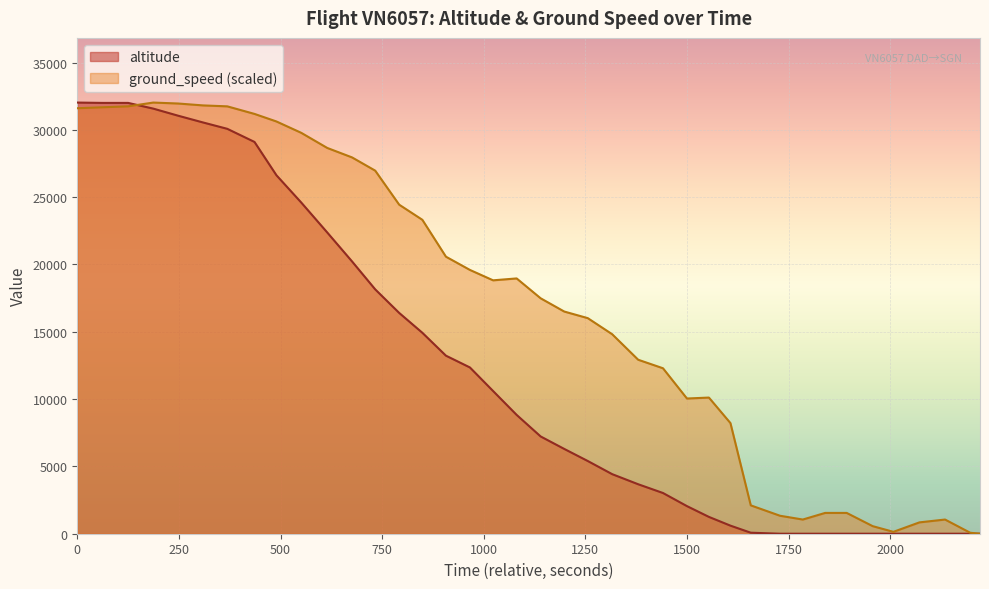

What is the maximum value for altitude?

32025.0